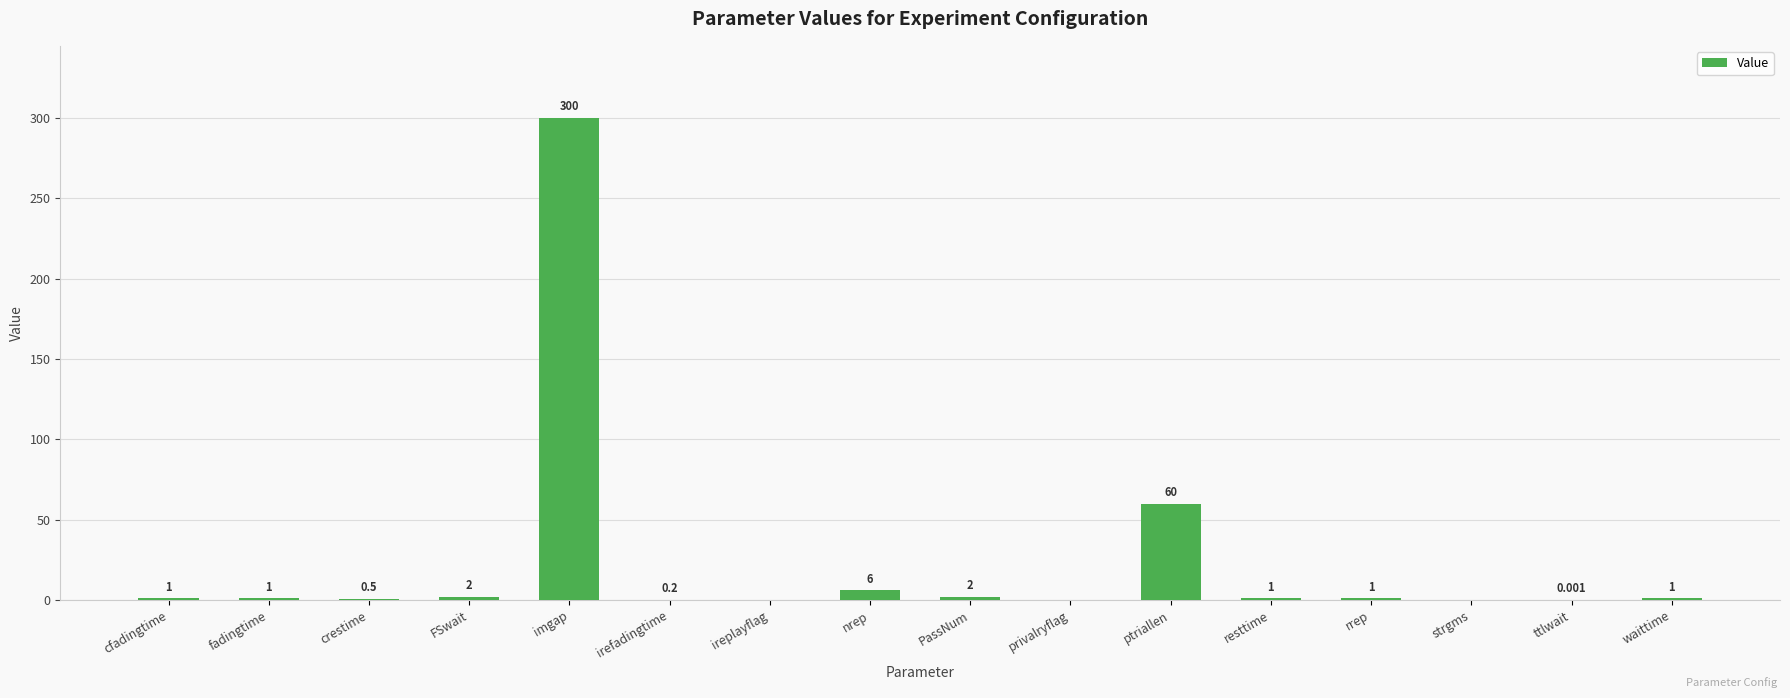

What is the average value?

23.5